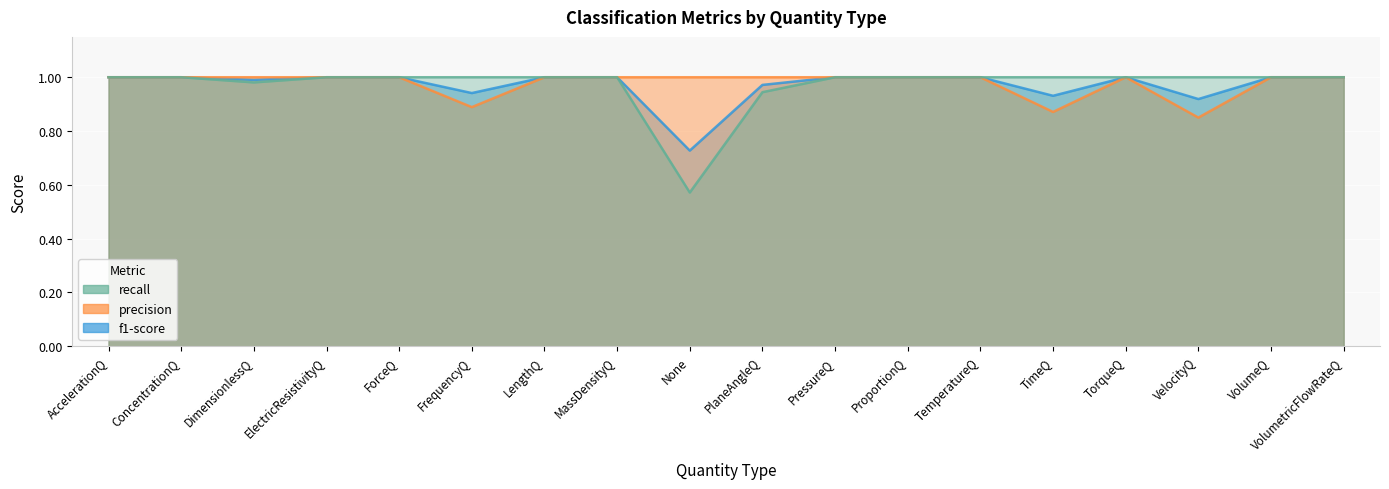

How many values in the recall series are below 1?

3